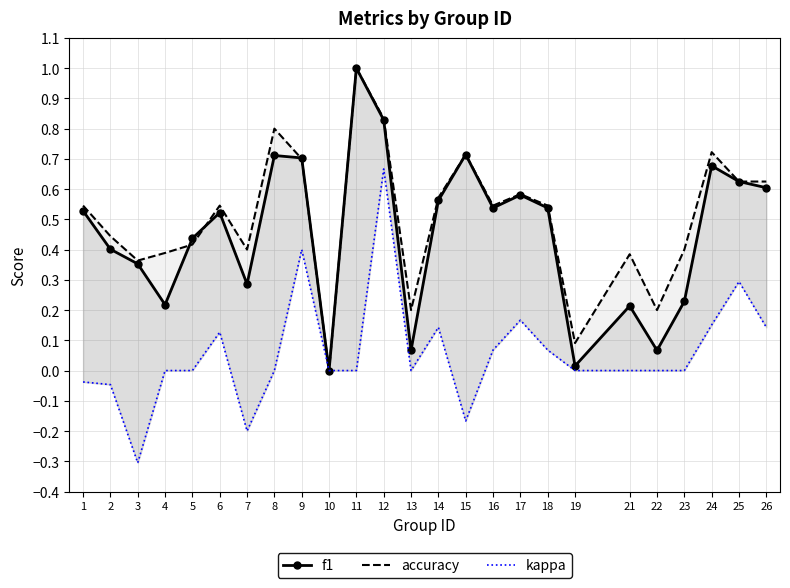

At which label is f1 closest to 0?

10